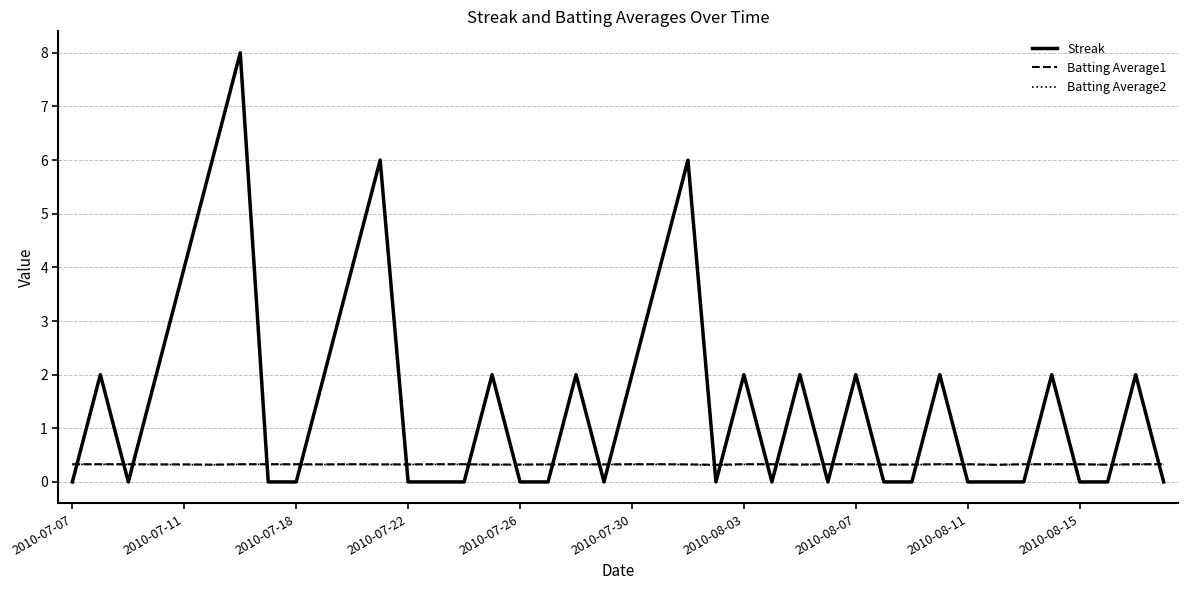

Count the Streak values in the range 0 to 2.

33